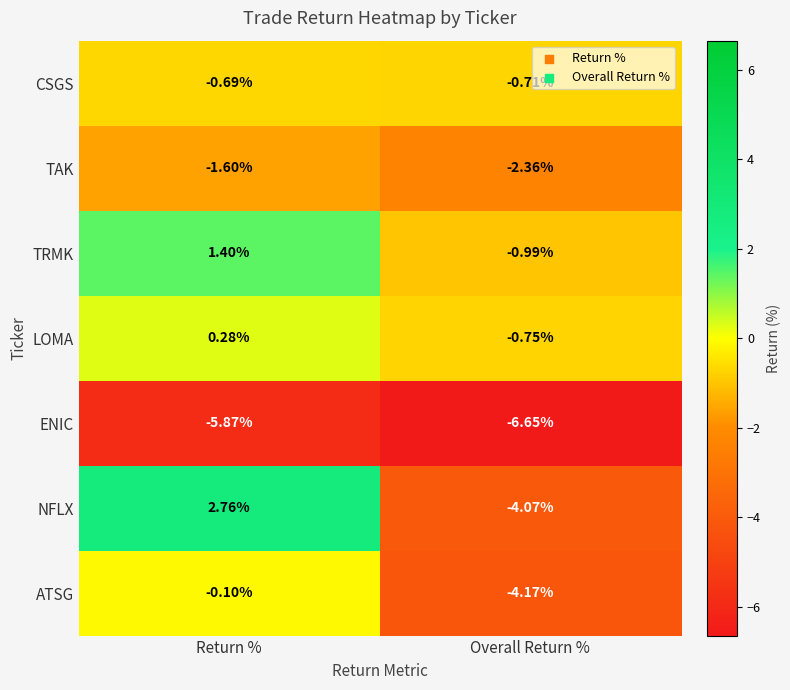

Which series changed the most between Return % and Overall Return %?

NFLX